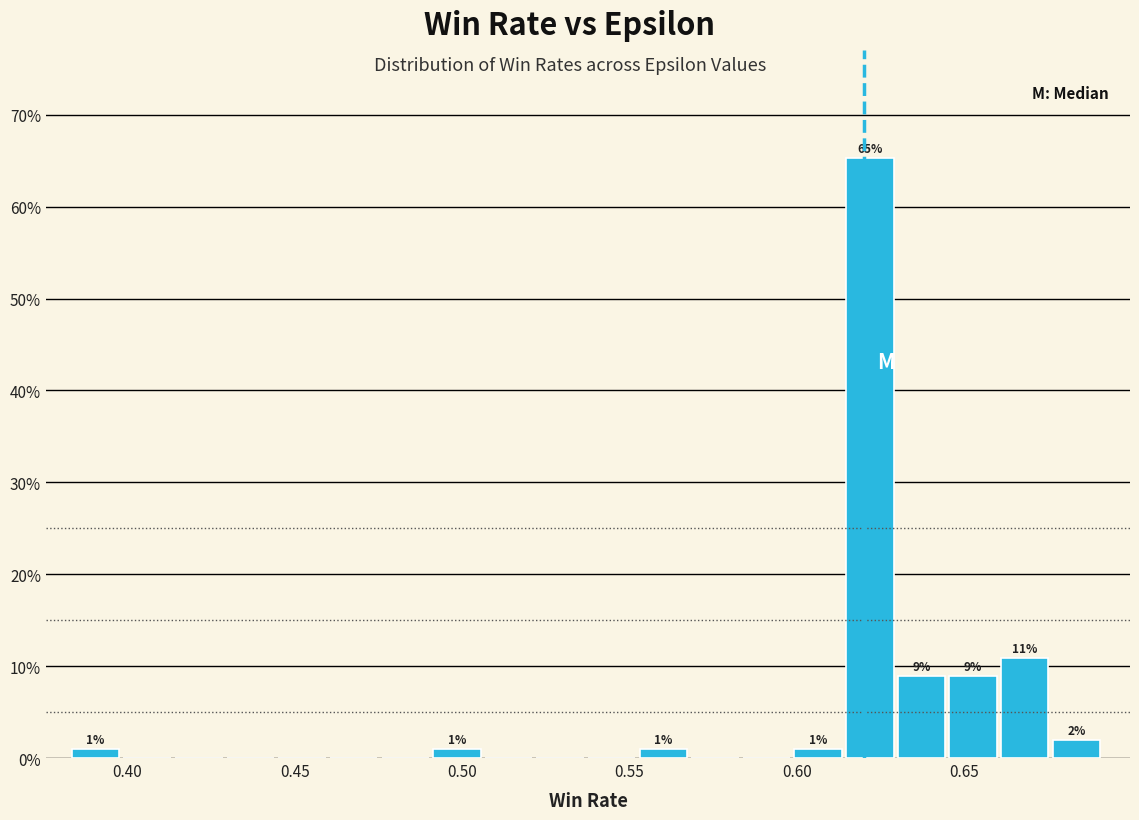

Around what value on the x-axis is the tallest bar? Give the approximate position of its centre, as read against the axis.

0.620